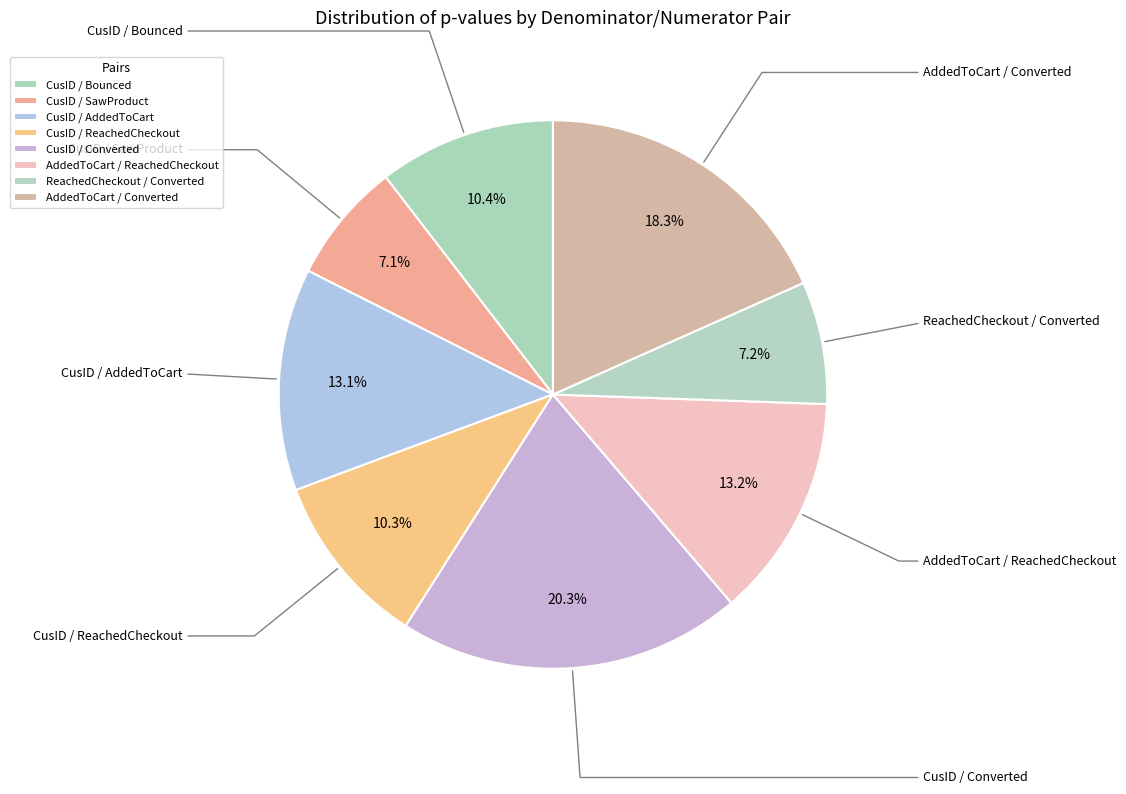

Between CusID / Bounced and AddedToCart / ReachedCheckout, which is larger?

AddedToCart / ReachedCheckout